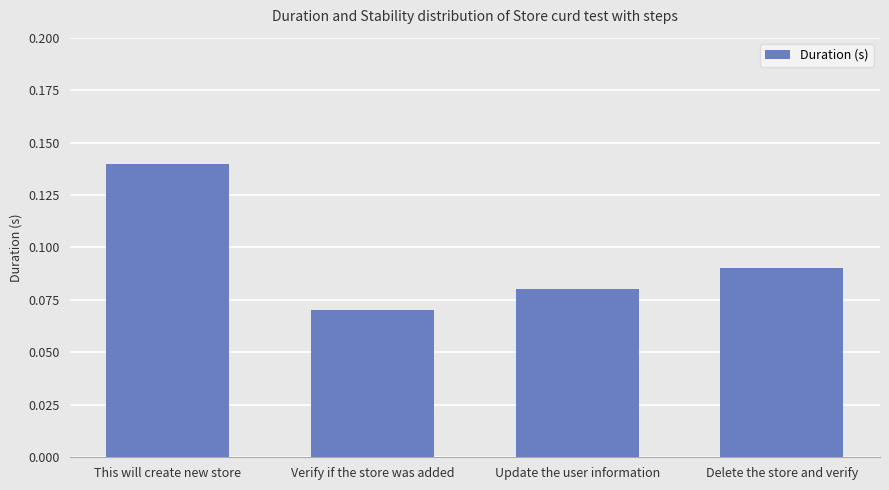

List the labels in order of value, smallest first.

Verify if the store was added, Update the user information, Delete the store and verify, This will create new store